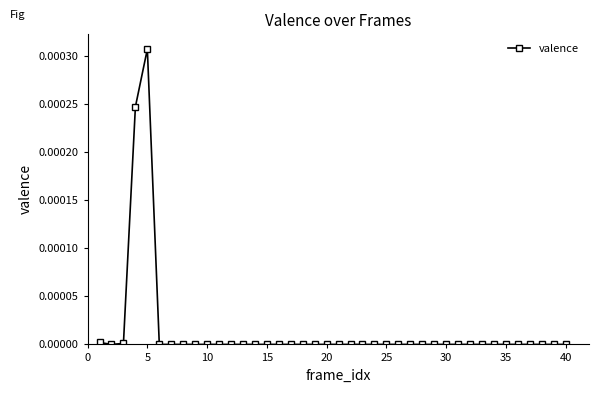

Which category has the highest value across all series?

5